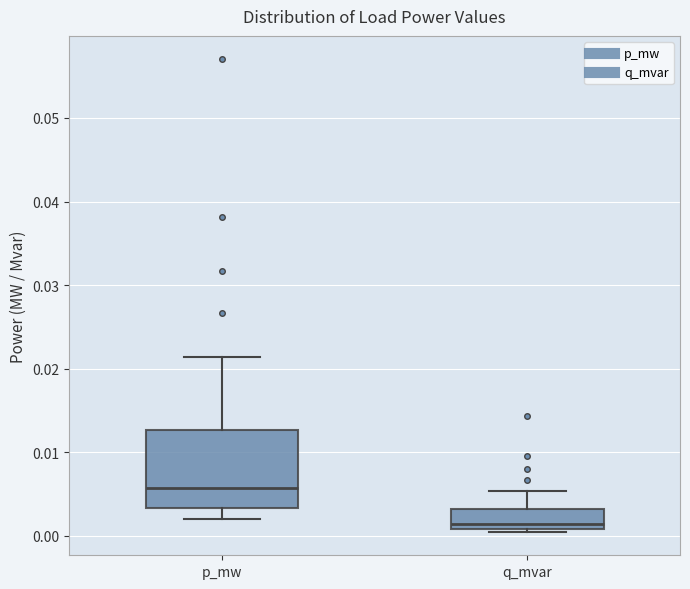

Comparing the boxes themselves (not the whiskers), which one is the tallest?

p_mw